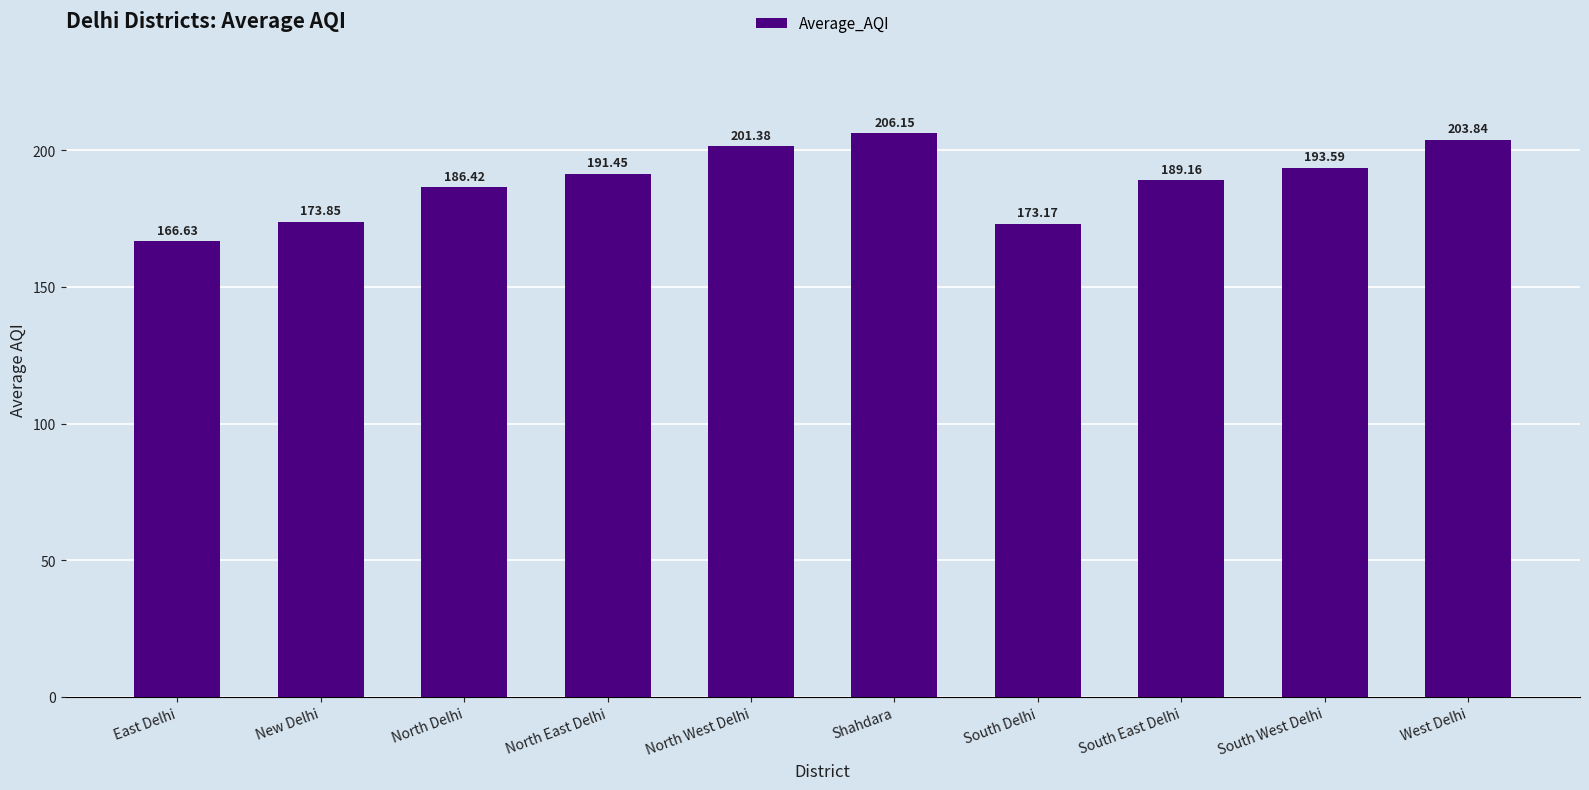

Does the chart contain stacked bars?

No